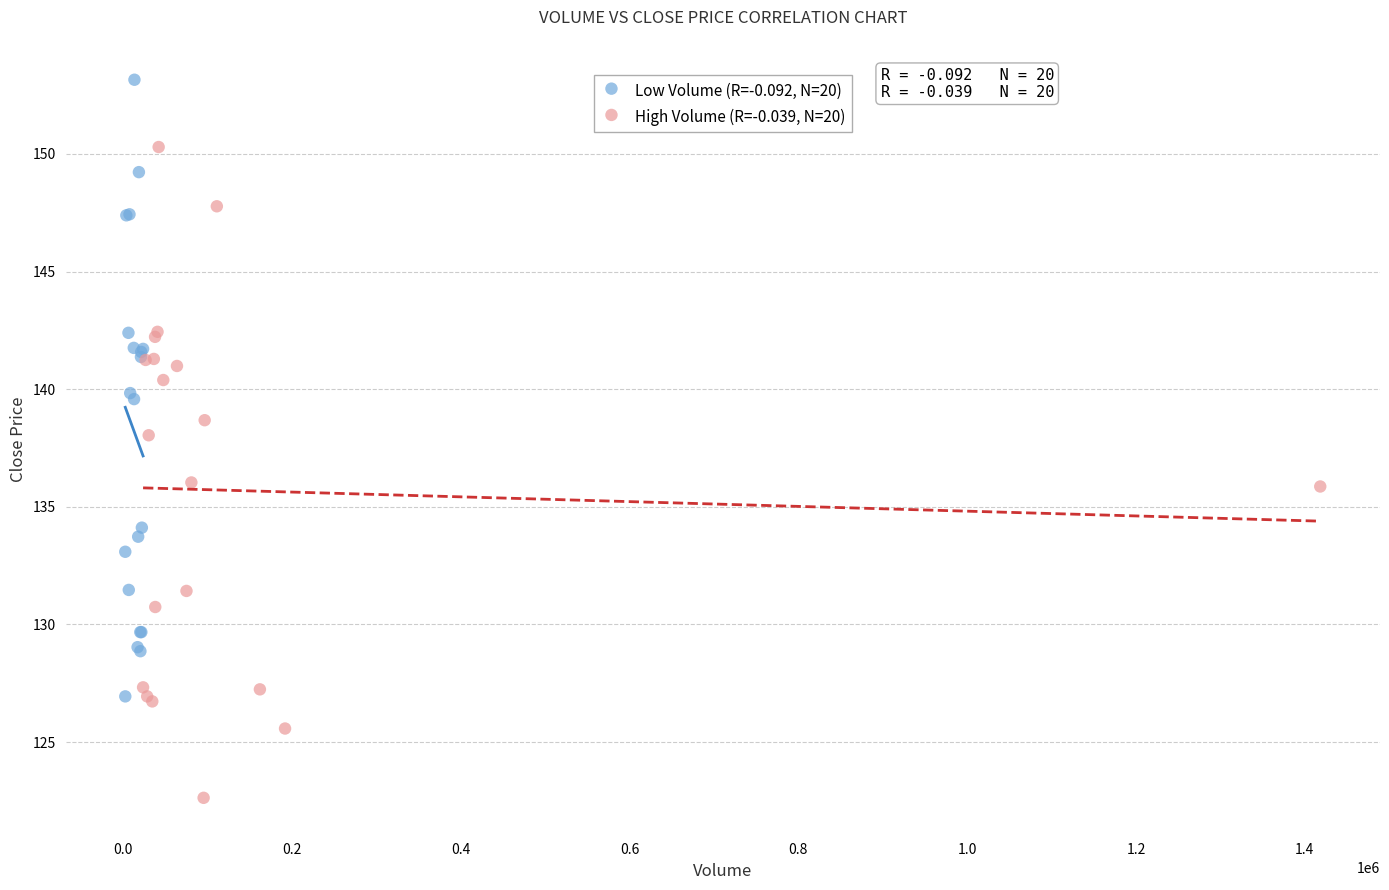

Which series contains the highest Y value?

Low Volume (R=-0.092, N=20)